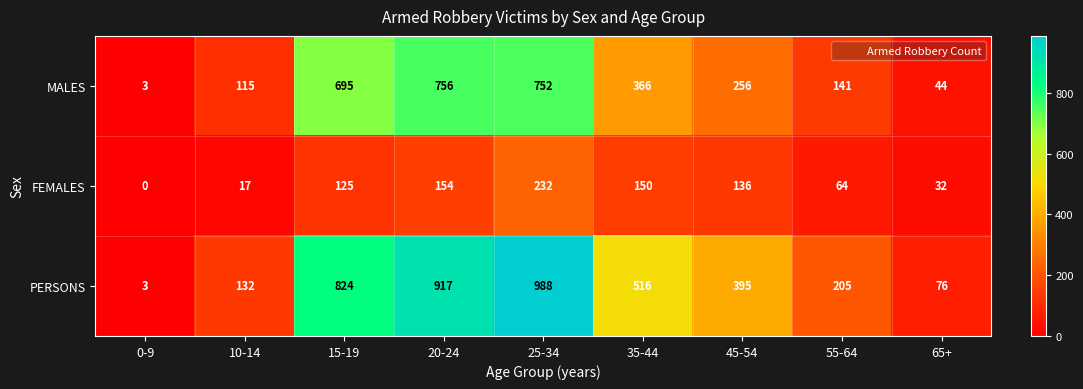

What is the spread (max minus min) of values at 0-9?

3